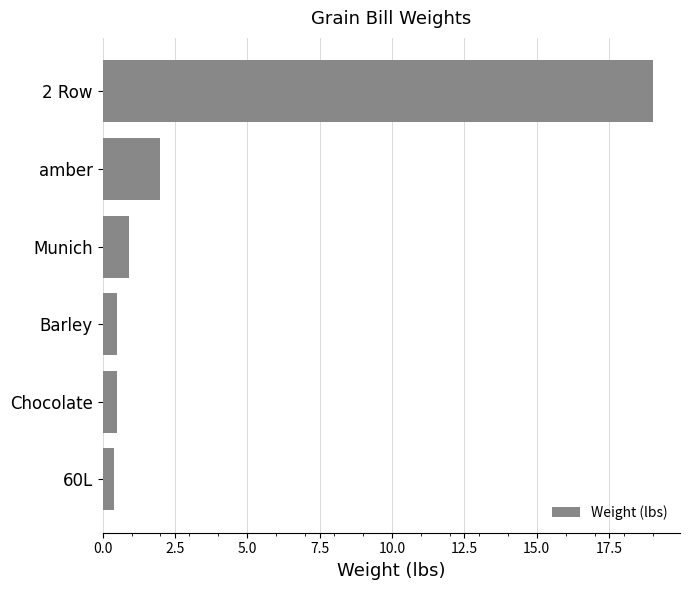

How many bars are there in total?

6